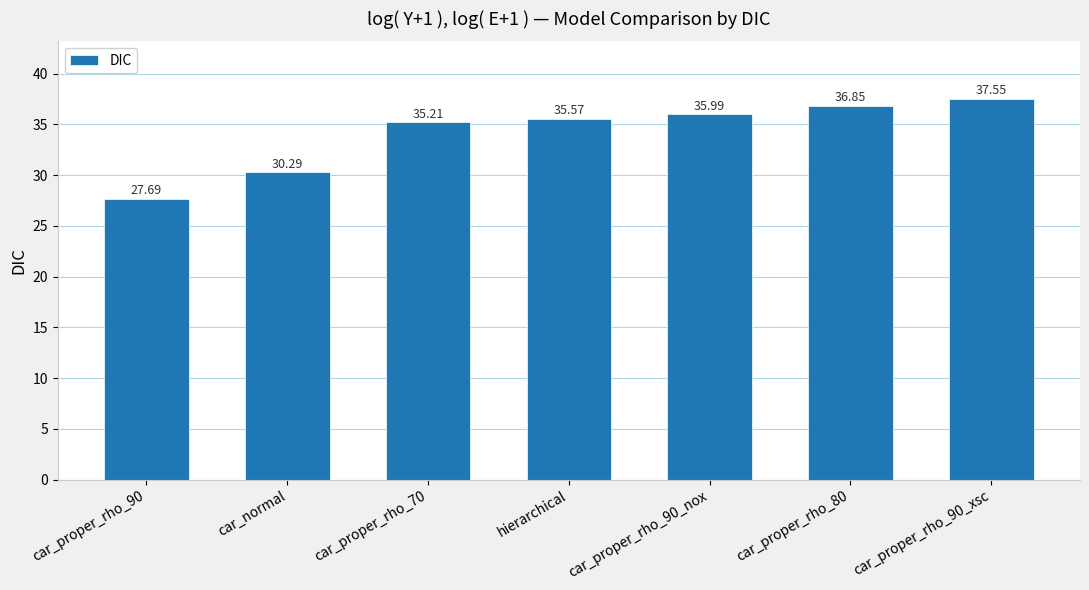

Is it true that the value at car_proper_rho_80 is 36.9?

True